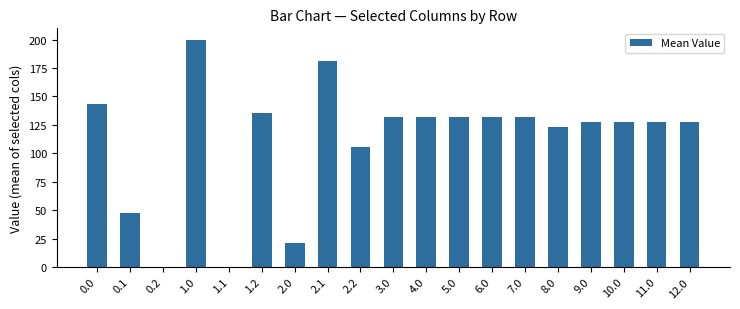

What is the sum of all values?

2124.9